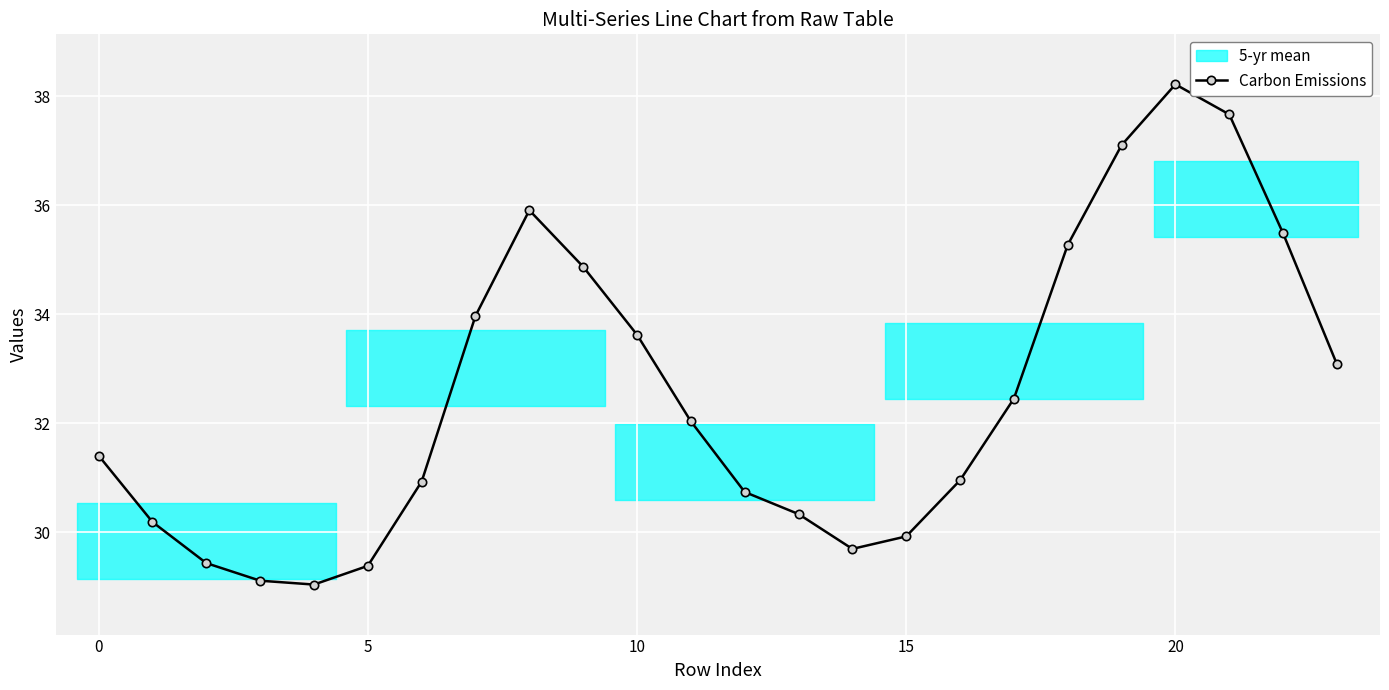

What is the lowest value of the Carbon Emissions series?

29.0